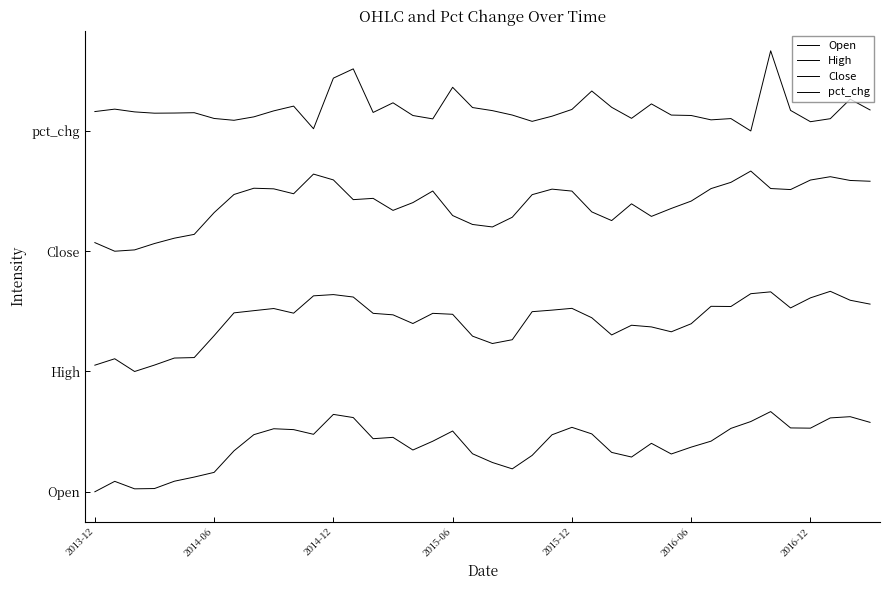

At which category is the sum across all series the highest?

34